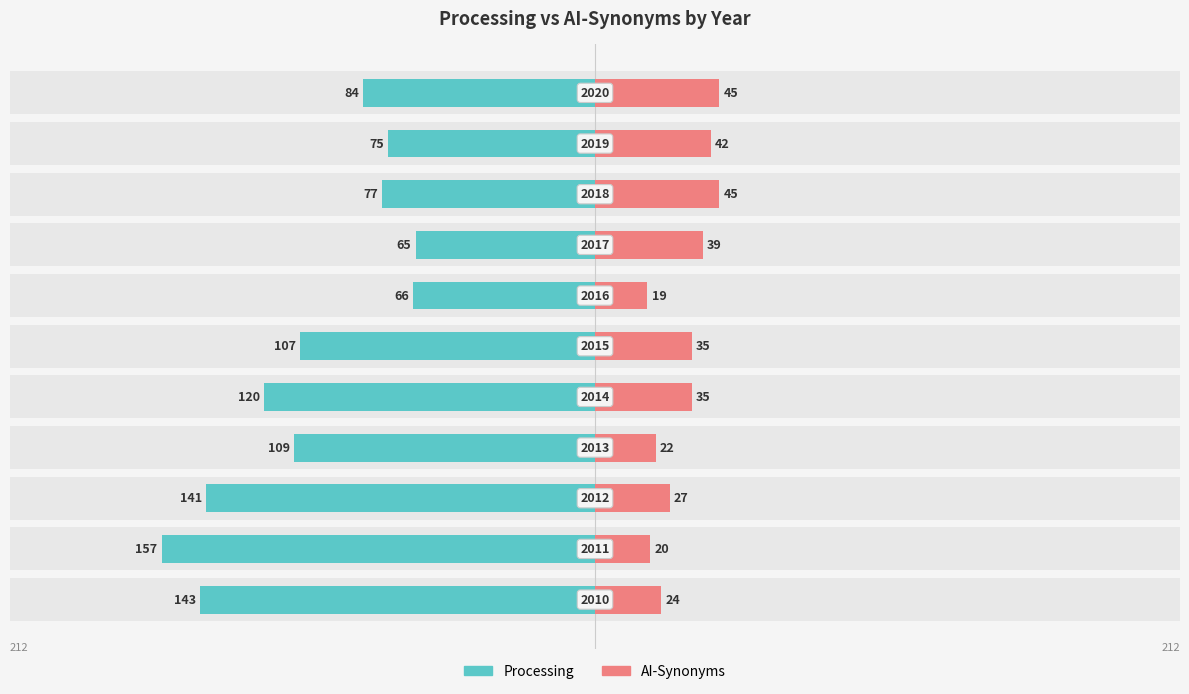

Where does the AI-Synonyms series first go above 35?

7